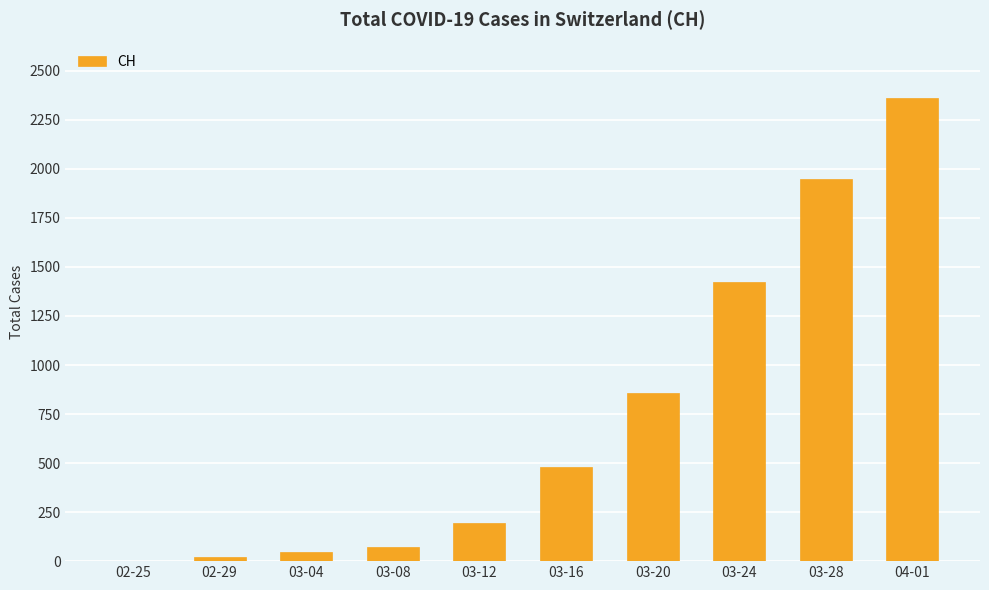

What is the sum of all values?

7406